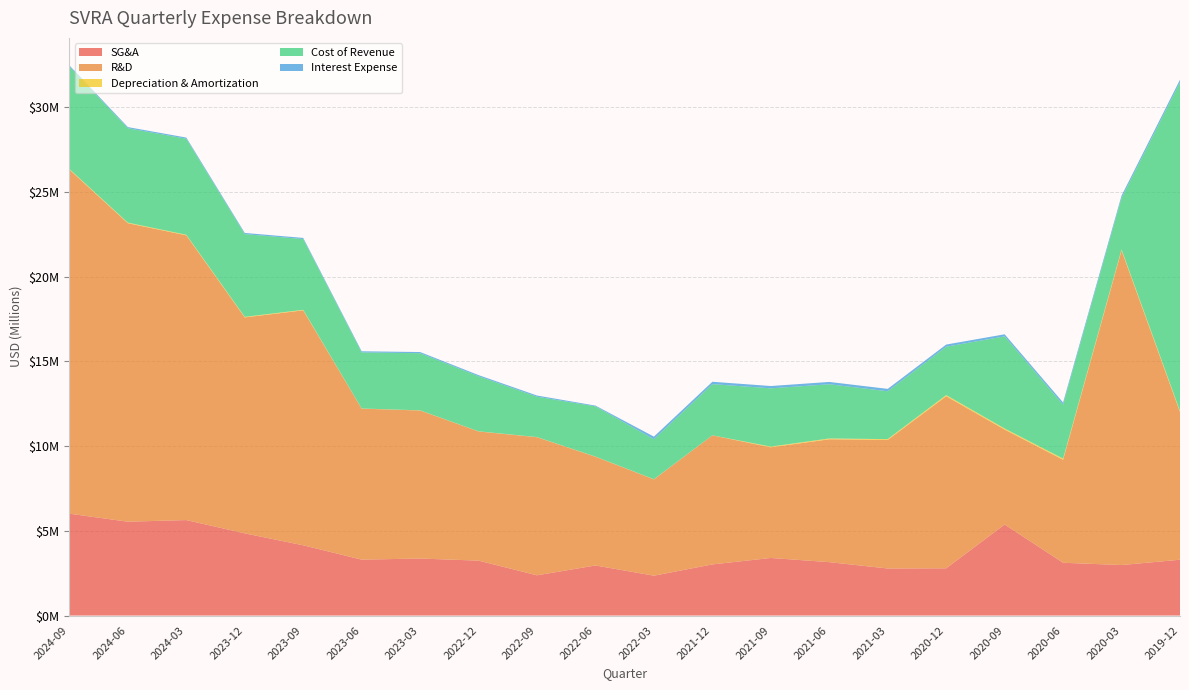

Reading right to left, extract all data points from this chart.

SG&A: 2019-12-31=3296000	2020-03-31=2982000	2020-06-30=3117000	2020-09-30=5375000	2020-12-31=2790000	2021-03-31=2778000	2021-06-30=3153000	2021-09-30=3400000	2021-12-31=3019000	2022-03-31=2354000	2022-06-30=2957000	2022-09-30=2376000	2022-12-31=3242000	2023-03-31=3366000	2023-06-30=3302000	2023-09-30=4147000	2023-12-31=4852000	2024-03-31=5636000	2024-06-30=5540000	2024-09-30=6013000
R&D: 2019-12-31=8723000	2020-03-31=18567000	2020-06-30=6079000	2020-09-30=5603000	2020-12-31=10157000	2021-03-31=7589000	2021-06-30=7252000	2021-09-30=6532000	2021-12-31=7618000	2022-03-31=5684000	2022-06-30=6418000	2022-09-30=8151000	2022-12-31=7626000	2023-03-31=8738000	2023-06-30=8911000	2023-09-30=13867000	2023-12-31=12746000	2024-03-31=16807000	2024-06-30=17617000	2024-09-30=20311000
Depreciation & Amortization: 2019-12-31=58000	2020-03-31=58000	2020-06-30=68000	2020-09-30=63000	2020-12-31=66000	2021-03-31=47000	2021-06-30=47000	2021-09-30=40000	2021-12-31=2000	2022-03-31=8000	2022-06-30=8000	2022-09-30=8000	2022-12-31=7000	2023-03-31=8000	2023-06-30=8000	2023-09-30=30000	2023-12-31=32000	2024-03-31=32000	2024-06-30=33000	2024-09-30=33000
Cost of Revenue: 2019-12-31=19400000	2020-03-31=3040000	2020-06-30=3185000	2020-09-30=5438000	2020-12-31=2856000	2021-03-31=2825000	2021-06-30=3200000	2021-09-30=3440000	2021-12-31=3021000	2022-03-31=2362000	2022-06-30=2965000	2022-09-30=2384000	2022-12-31=3249000	2023-03-31=3374000	2023-06-30=3310000	2023-09-30=4177000	2023-12-31=4884000	2024-03-31=5668000	2024-06-30=5573000	2024-09-30=6046000
Interest Expense: 2019-12-31=150000	2020-03-31=134000	2020-06-30=125000	2020-09-30=122000	2020-12-31=126000	2021-03-31=140000	2021-06-30=137000	2021-09-30=136000	2021-12-31=139000	2022-03-31=153000	2022-06-30=45000	2022-09-30=68000	2022-12-31=68000	2023-03-31=68000	2023-06-30=67000	2023-09-30=68000	2023-12-31=68000	2024-03-31=68000	2024-06-30=67000	2024-09-30=68000